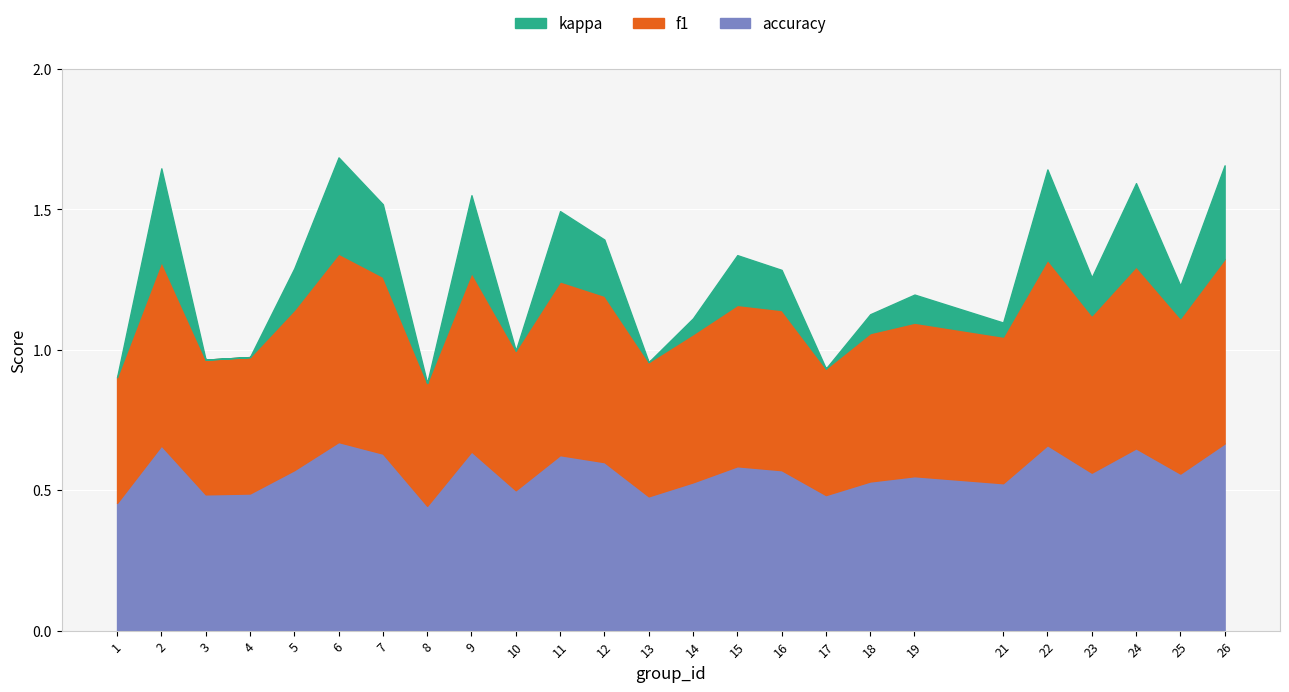

How many lines are shown in the chart?

3